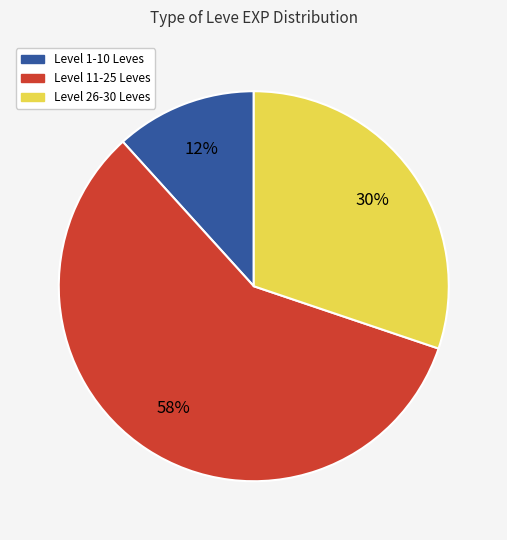

What is the ratio of the value at Level 11-25 Leves to the value at Level 26-30 Leves?

1.9